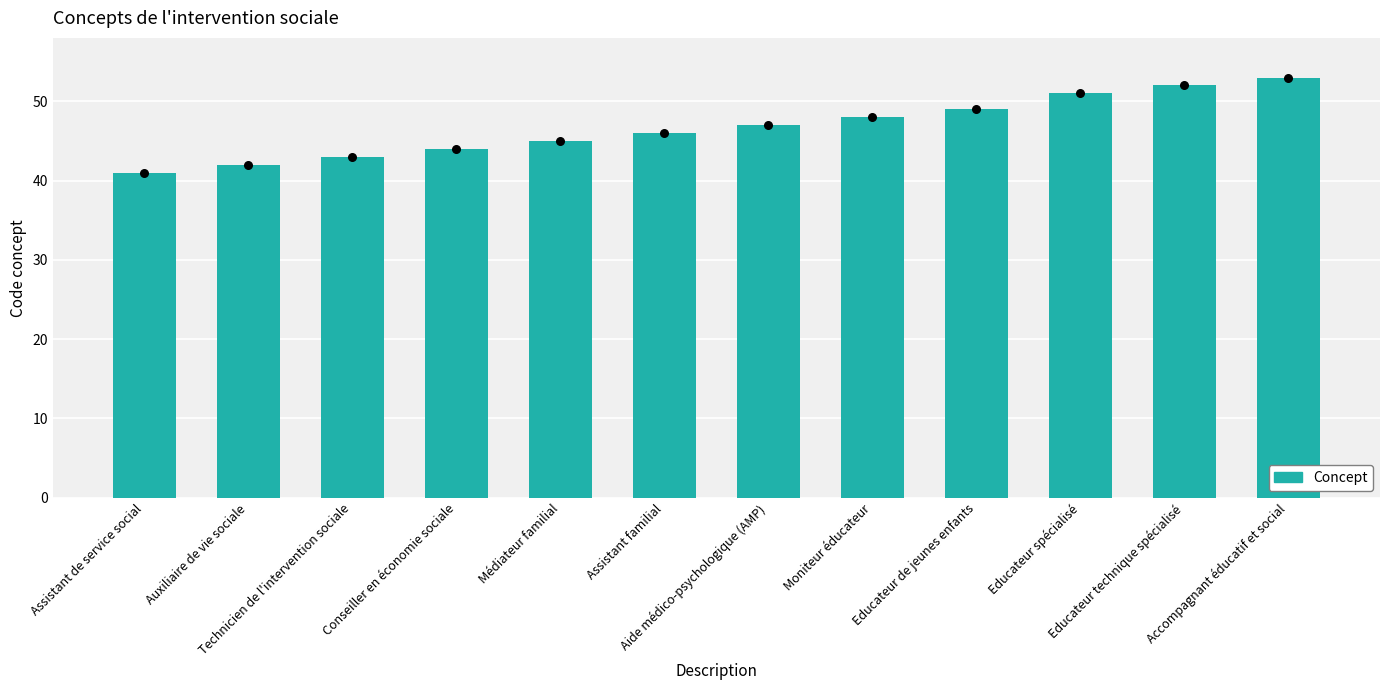

Between Assistant familial and Aide médico-psychologique (AMP), which is larger?

Aide médico-psychologique (AMP)